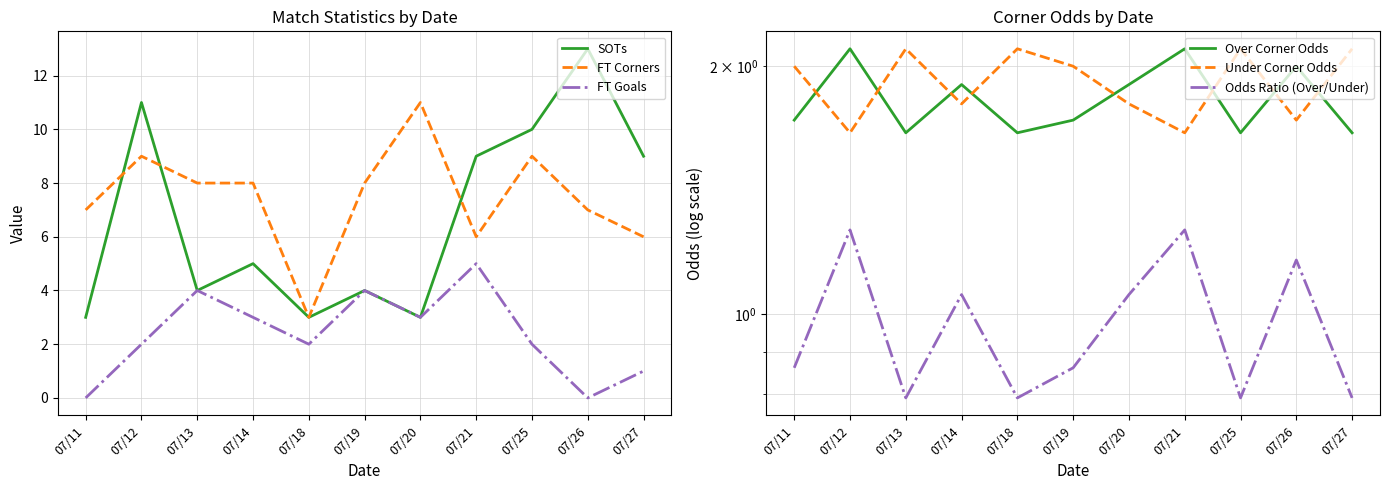

Between 07/18 and 07/27, which is larger?

07/27